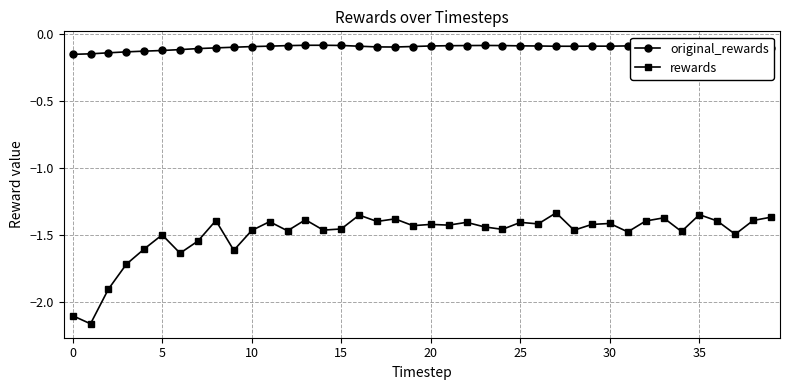

At how many categories does at least one series exceed -1?

40